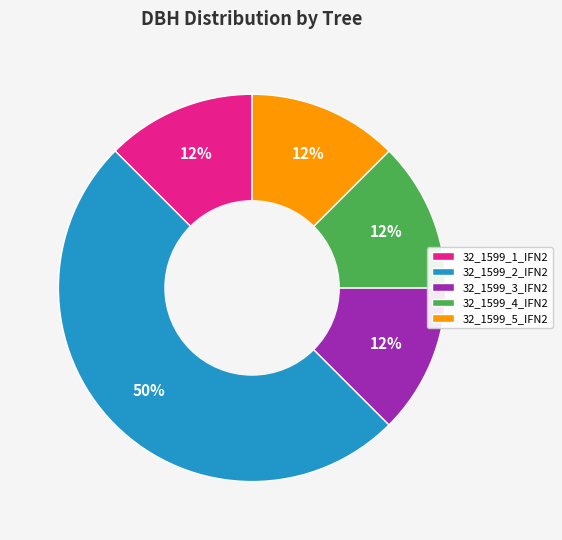

To the nearest percent, what is the average slice percentage?

20%